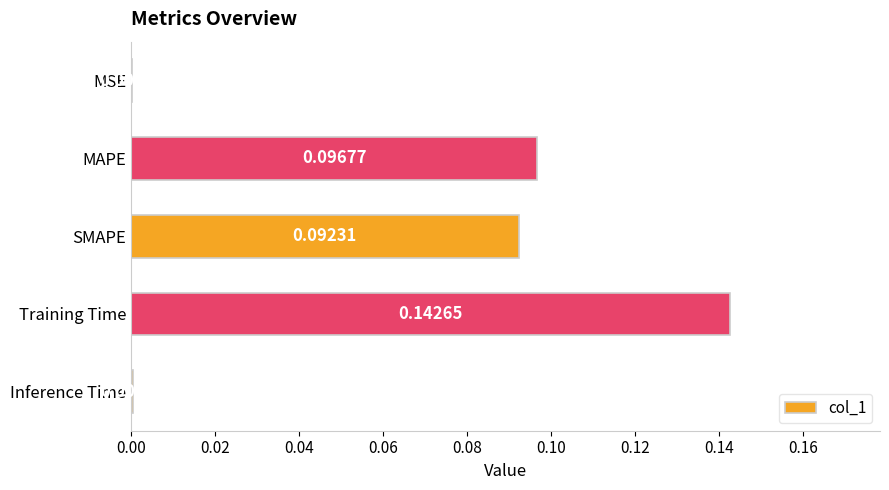

Which has a higher value, MSE or SMAPE?

SMAPE